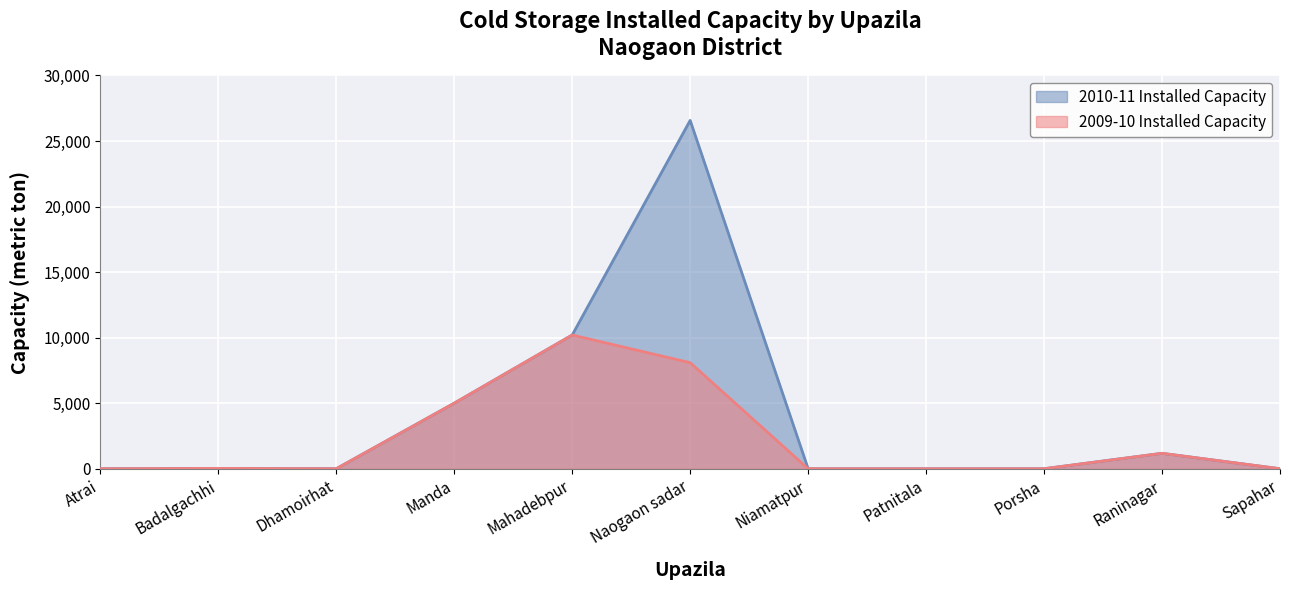

Which label corresponds to the largest value in the chart?

Naogaon sadar